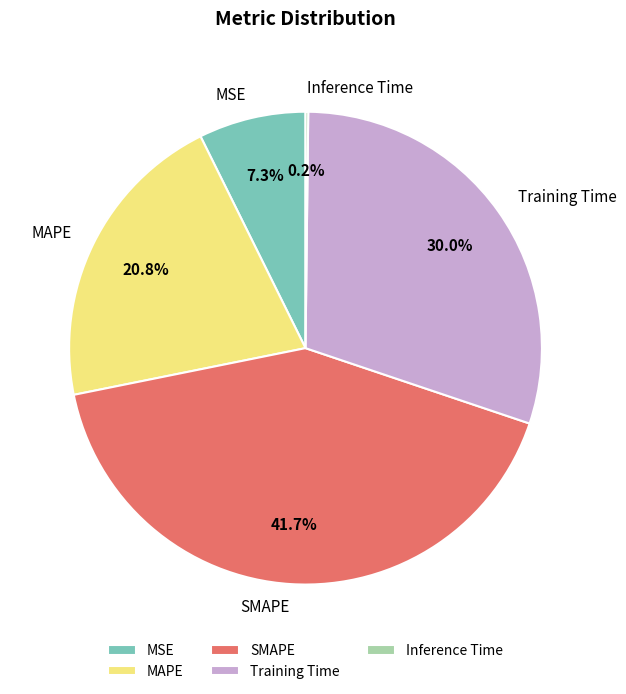

True or false: Training Time accounts for 22% of the total.

False